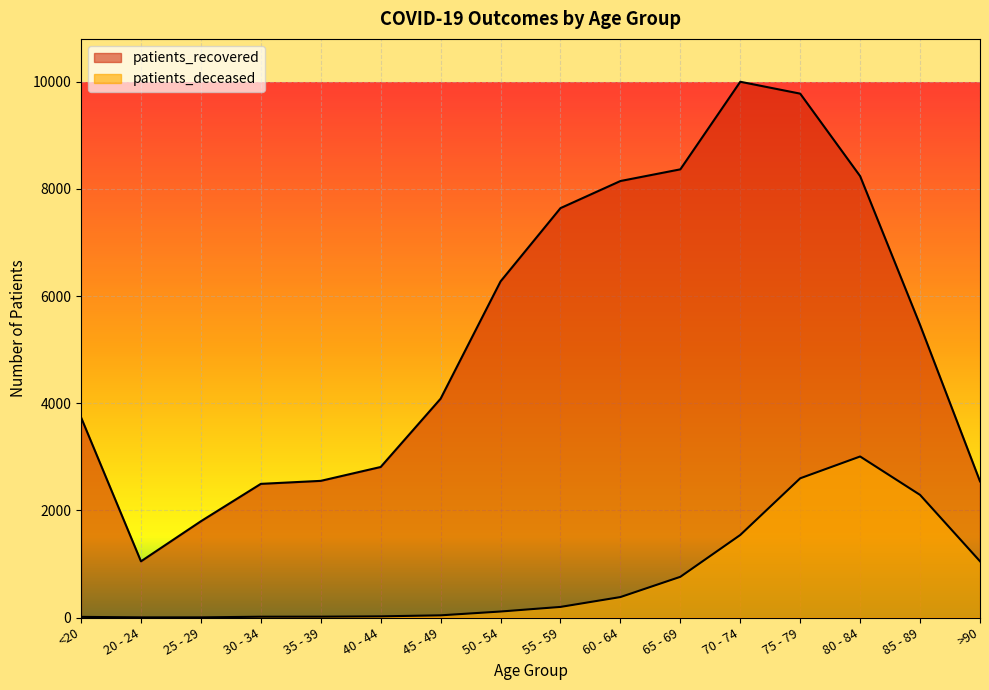

Where is patients_recovered nearest to the value 5525?

85 - 89